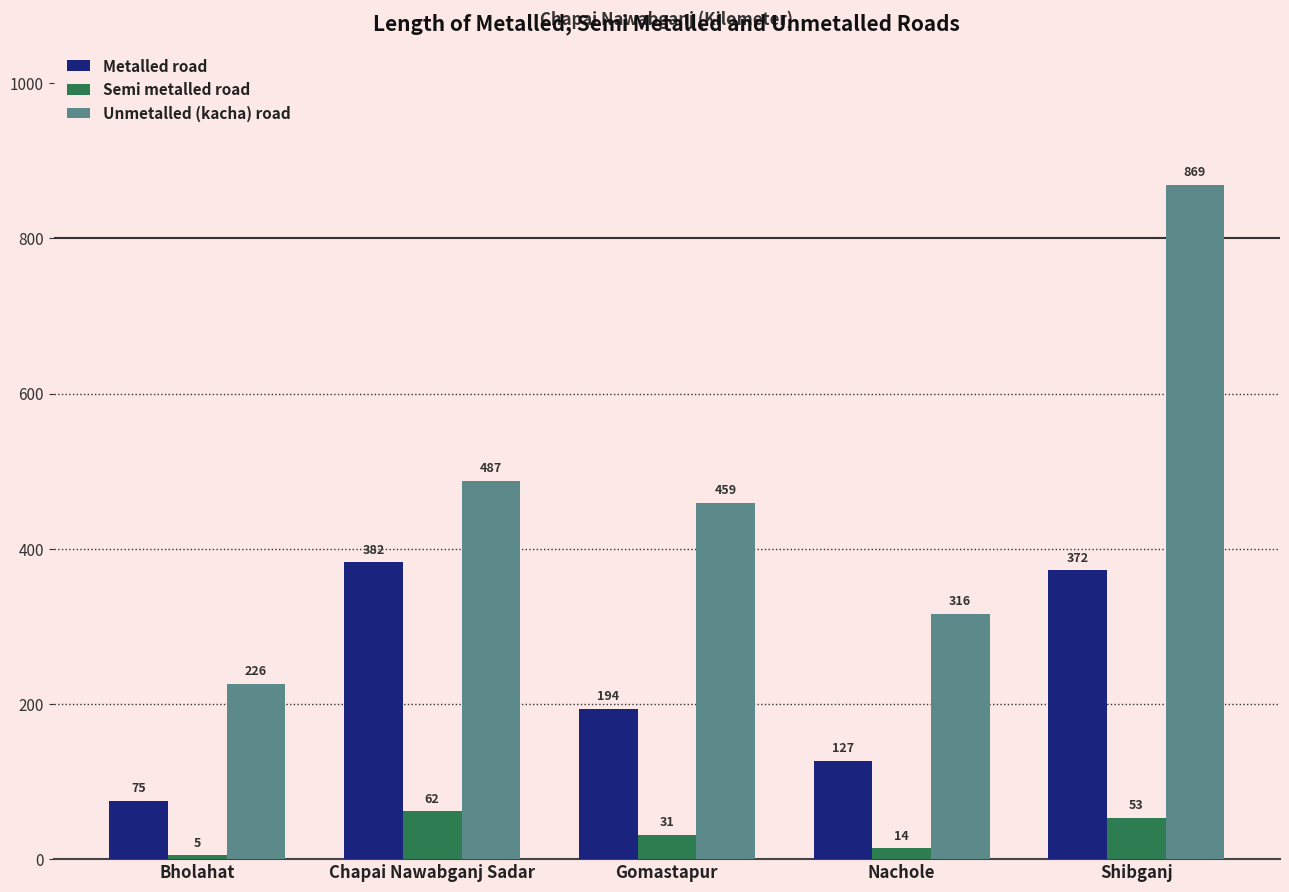

What value does the Unmetalled (kacha) road series have at Shibganj?

869.0